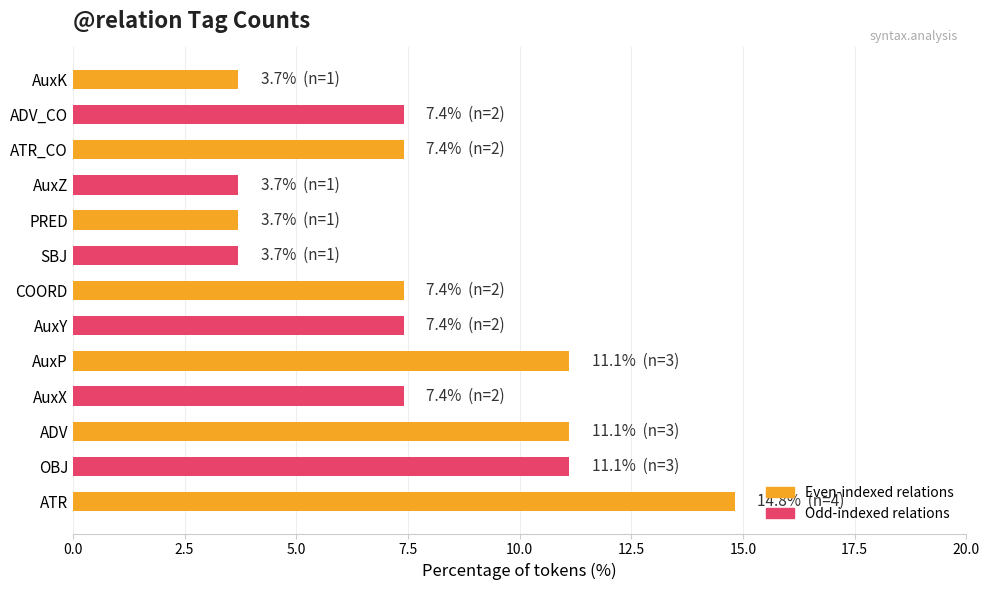

Reading bottom to top, list all the values displayed in this chart.

ATR=14.8	OBJ=11.1	ADV=11.1	AuxX=7.4	AuxP=11.1	AuxY=7.4	COORD=7.4	SBJ=3.7	PRED=3.7	AuxZ=3.7	ATR_CO=7.4	ADV_CO=7.4	AuxK=3.7